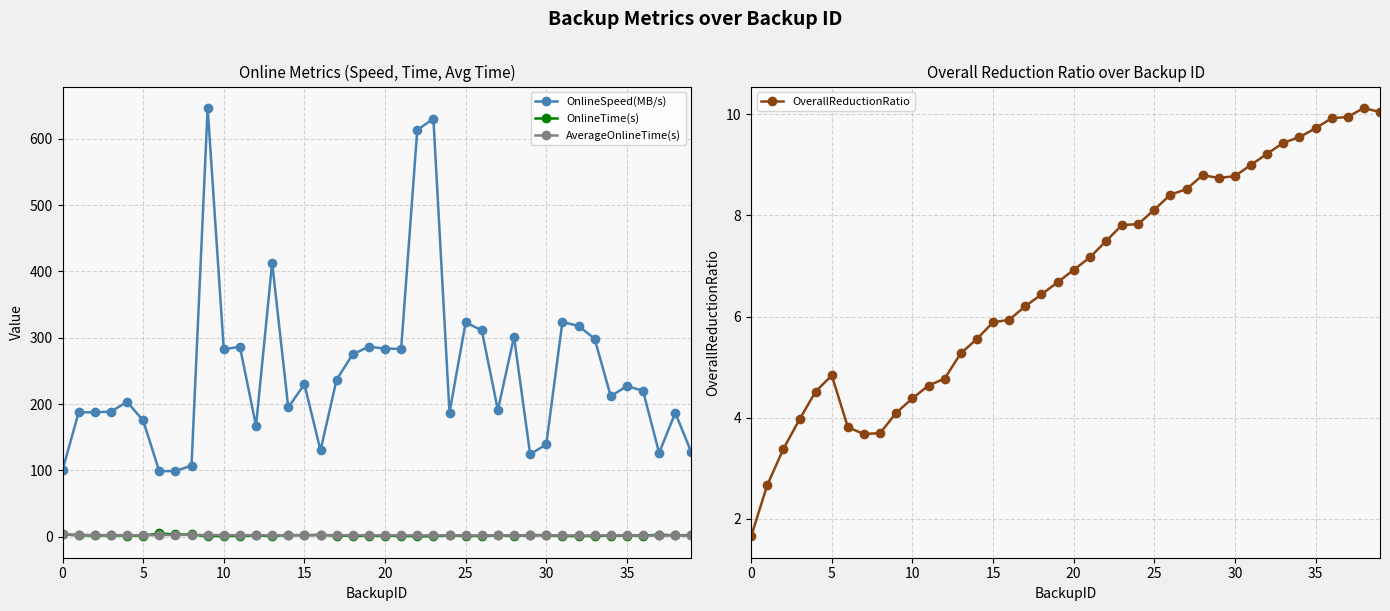

What is the average value of the OnlineSpeed(MB/s) series?

248.0